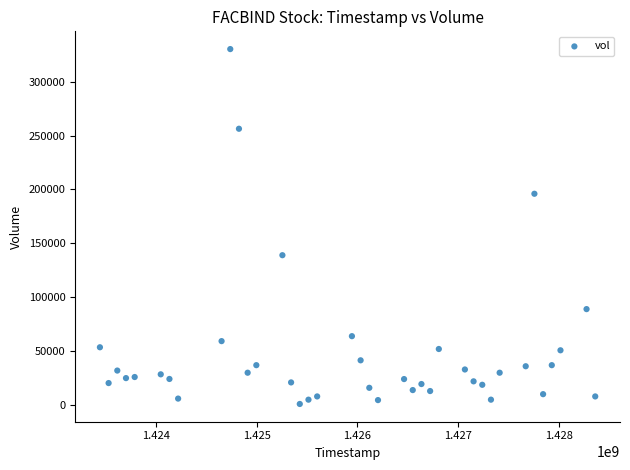

What Y value in the scatter plot is closest to 165600?

139000